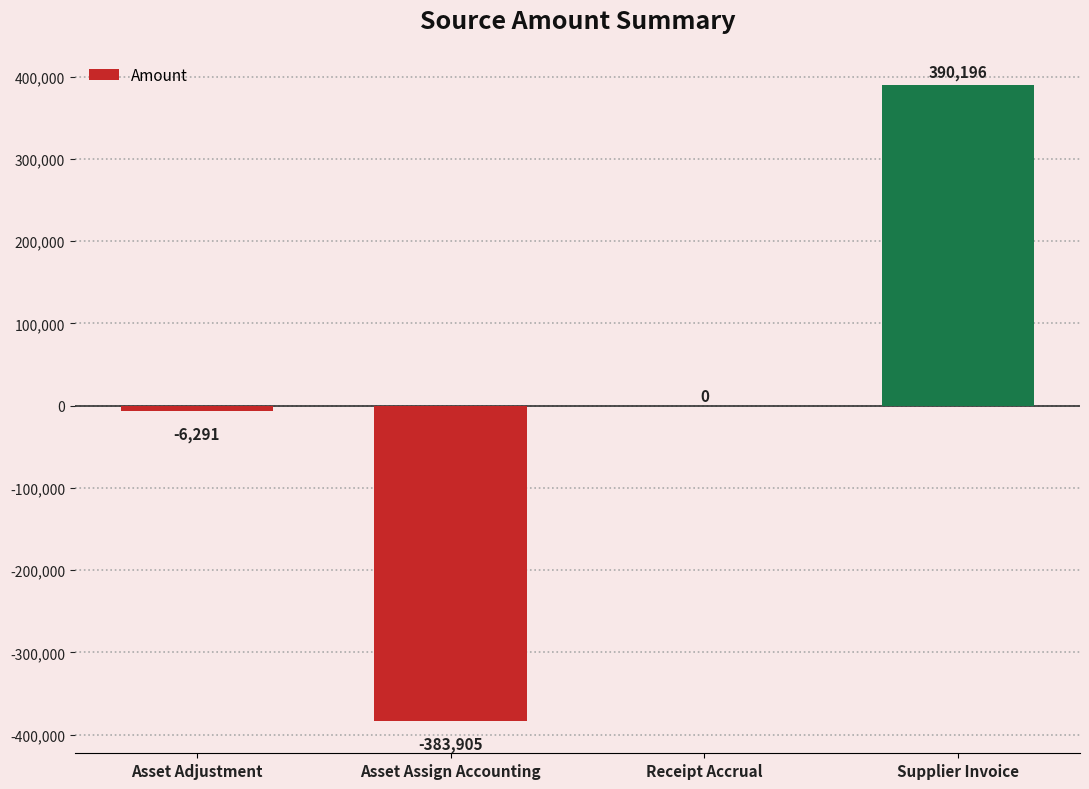

How many categories are shown in the chart?

4